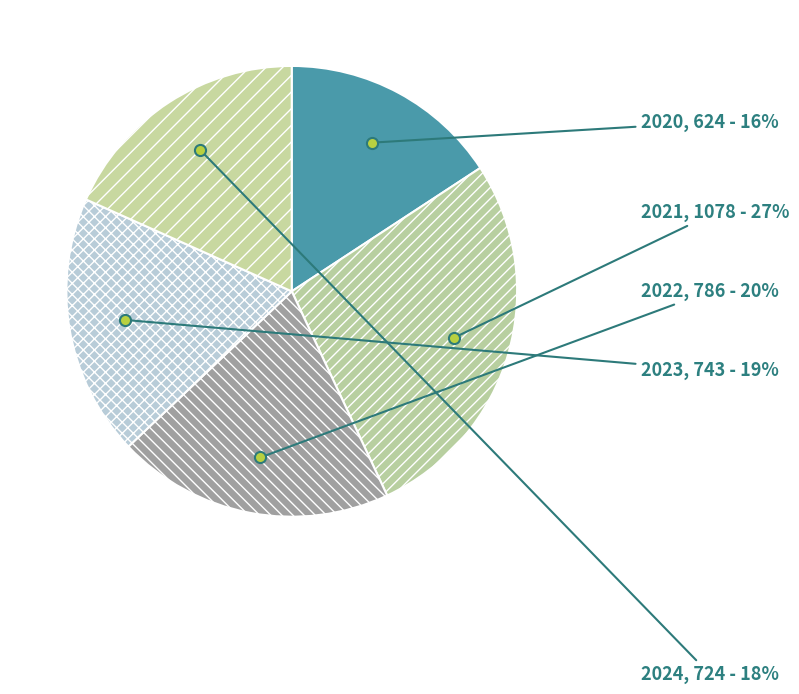

Is 2020 the majority of the pie?

No